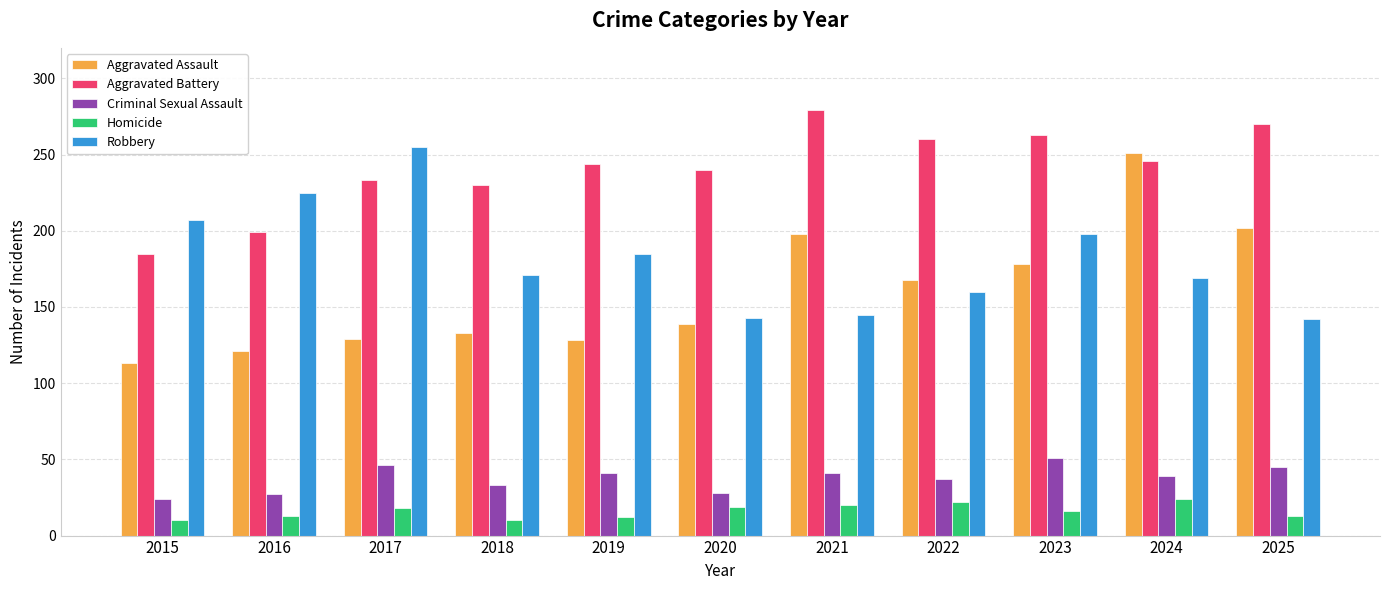

Which series changed the most between 2020 and 2025?

Aggravated Assault